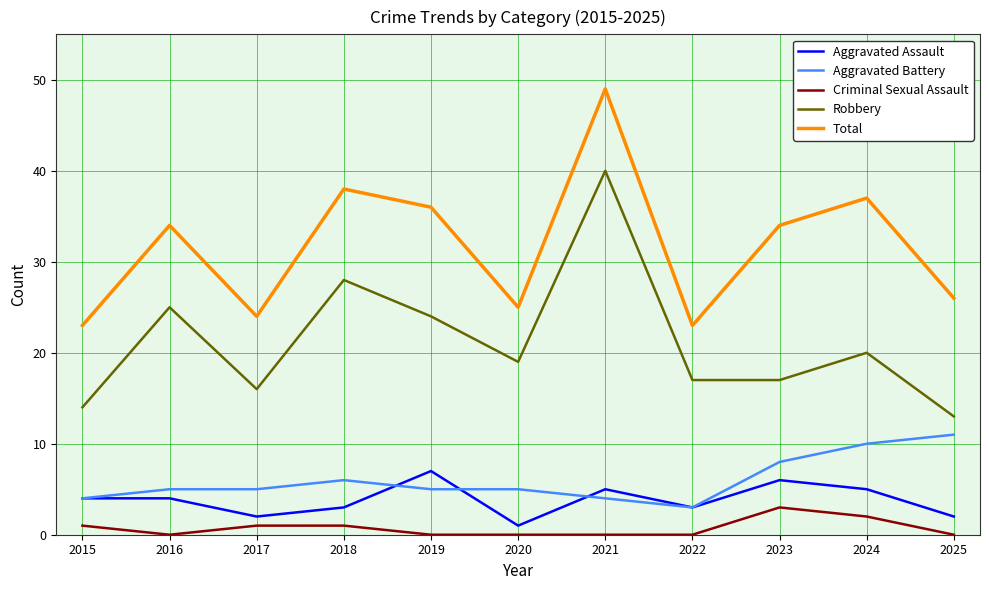

True or false: Total and Aggravated Assault intersect in this chart.

False